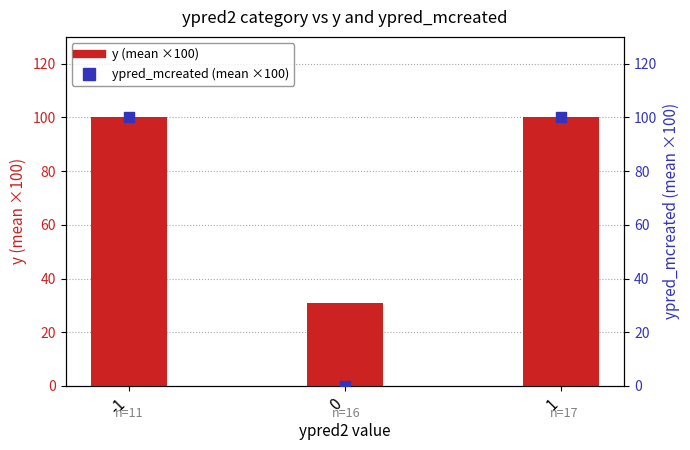

Which series has the largest Y range (max minus min)?

ypred_mcreated (mean ×100)